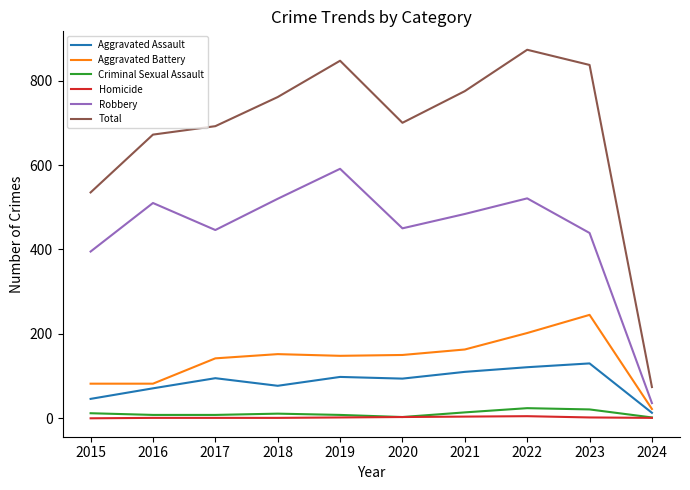

True or false: Aggravated Assault and Total cross at least once.

False